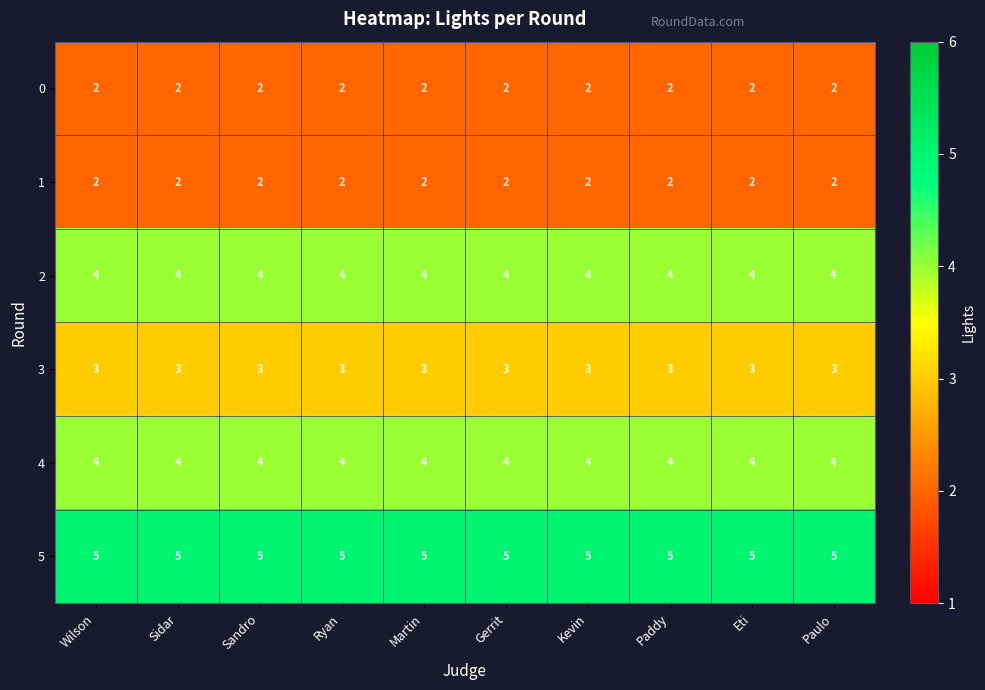

The 1 series shows 1 at Paulo. True or false?

False